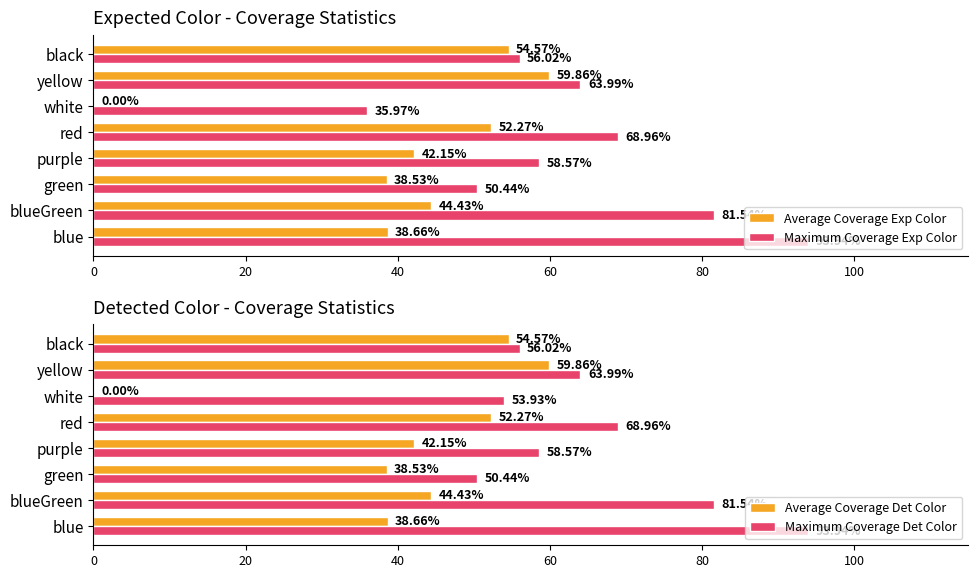

Where is Maximum Coverage Det Color nearest to the value 72?

red